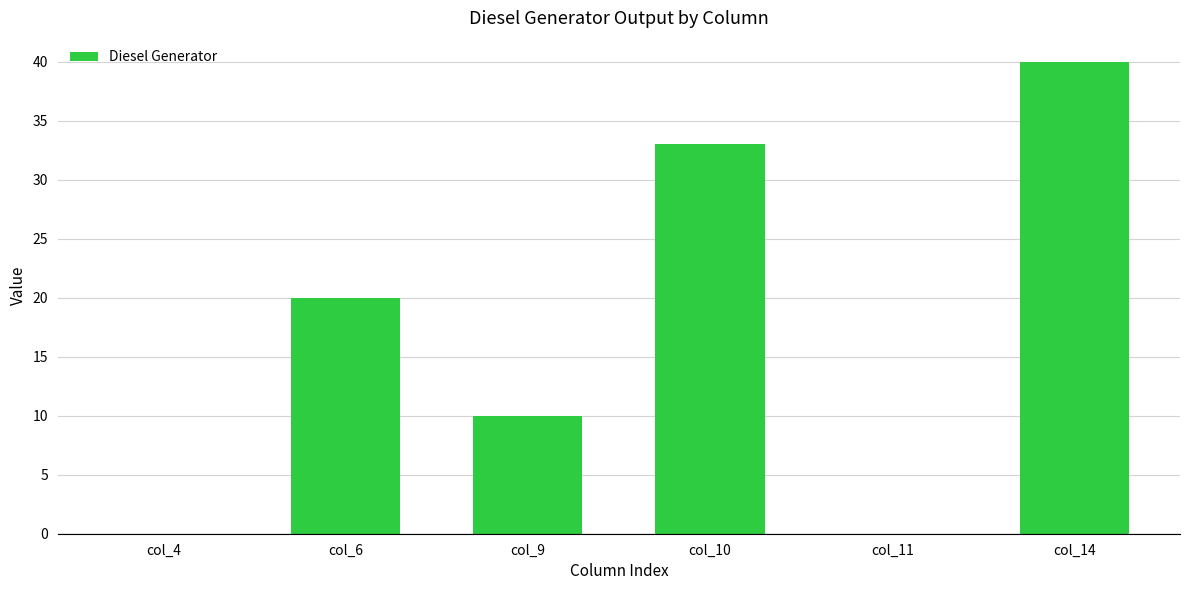

The value at col_10 is 49. True or false?

False